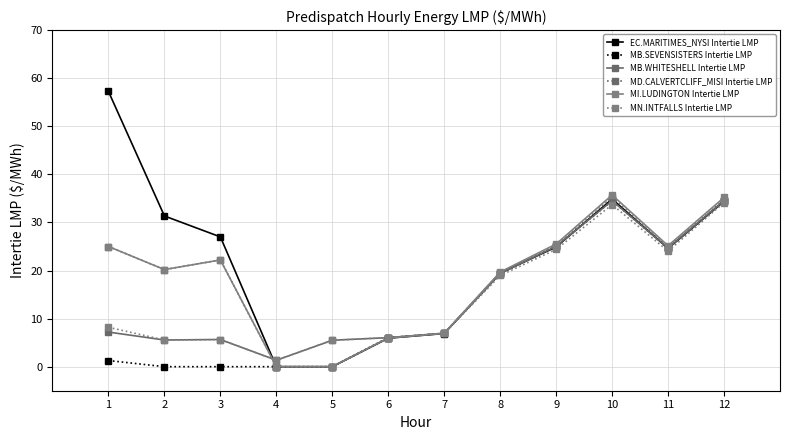

After their last crossing, which series has the higher values: MB.WHITESHELL Intertie LMP or MI.LUDINGTON Intertie LMP?

MI.LUDINGTON Intertie LMP